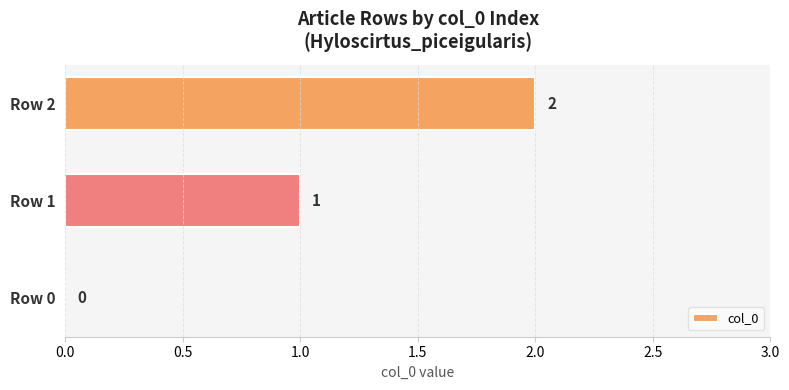

Are the bars grouped side by side (vs. stacked)?

No